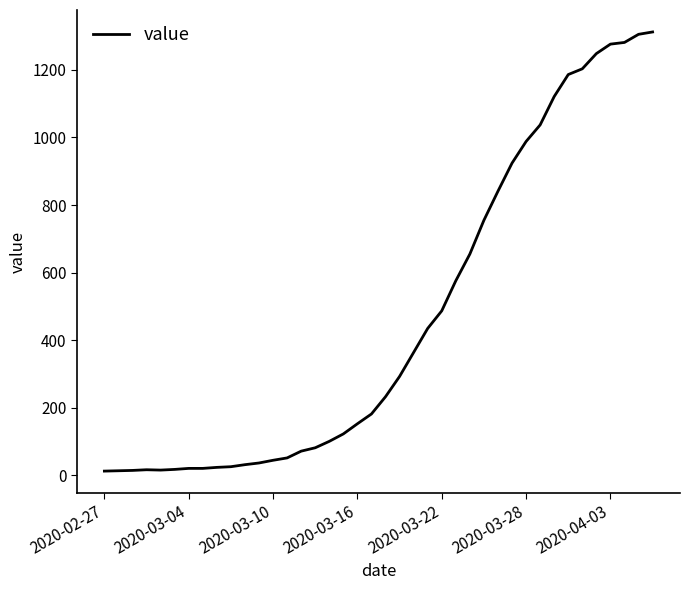

What is the difference between the maximum and minimum values?

1299